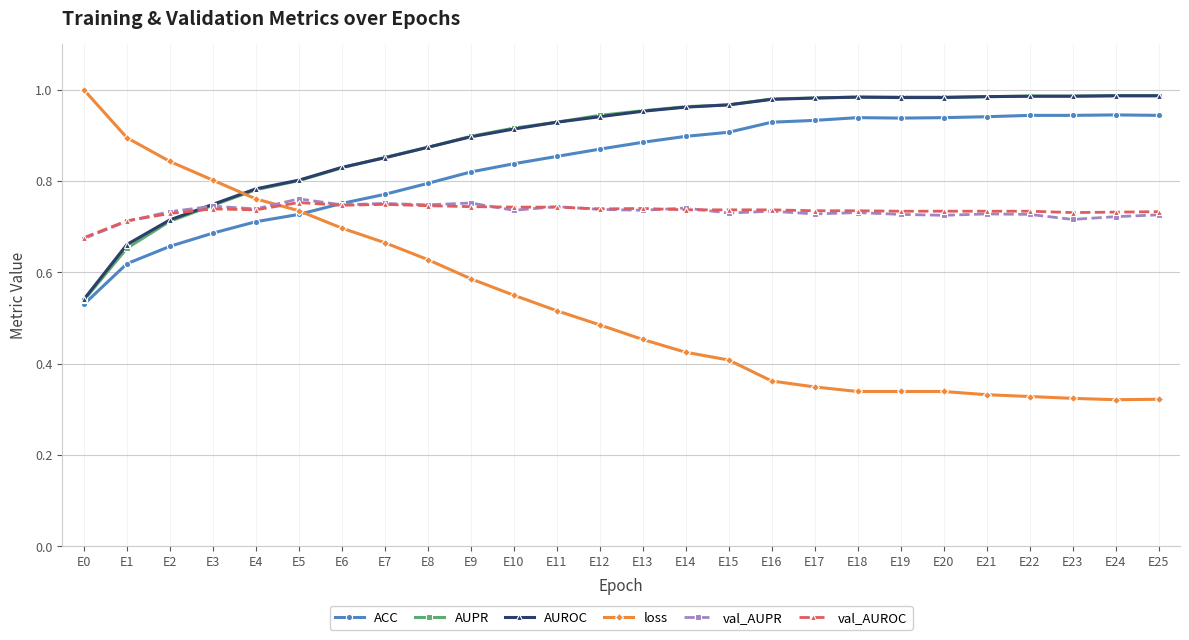

True or false: ACC has more than 0 points higher than both neighbors.

True